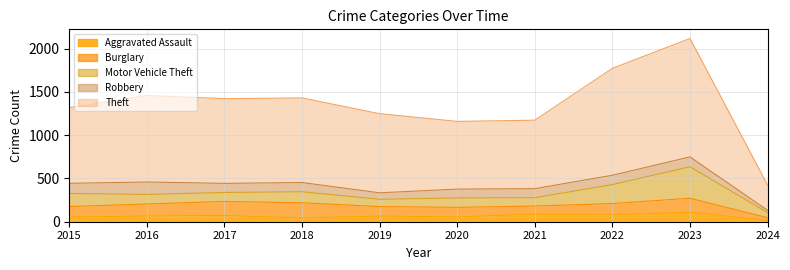

List the series in order of their peak value, lowest first.

Aggravated Assault, Robbery, Burglary, Motor Vehicle Theft, Theft